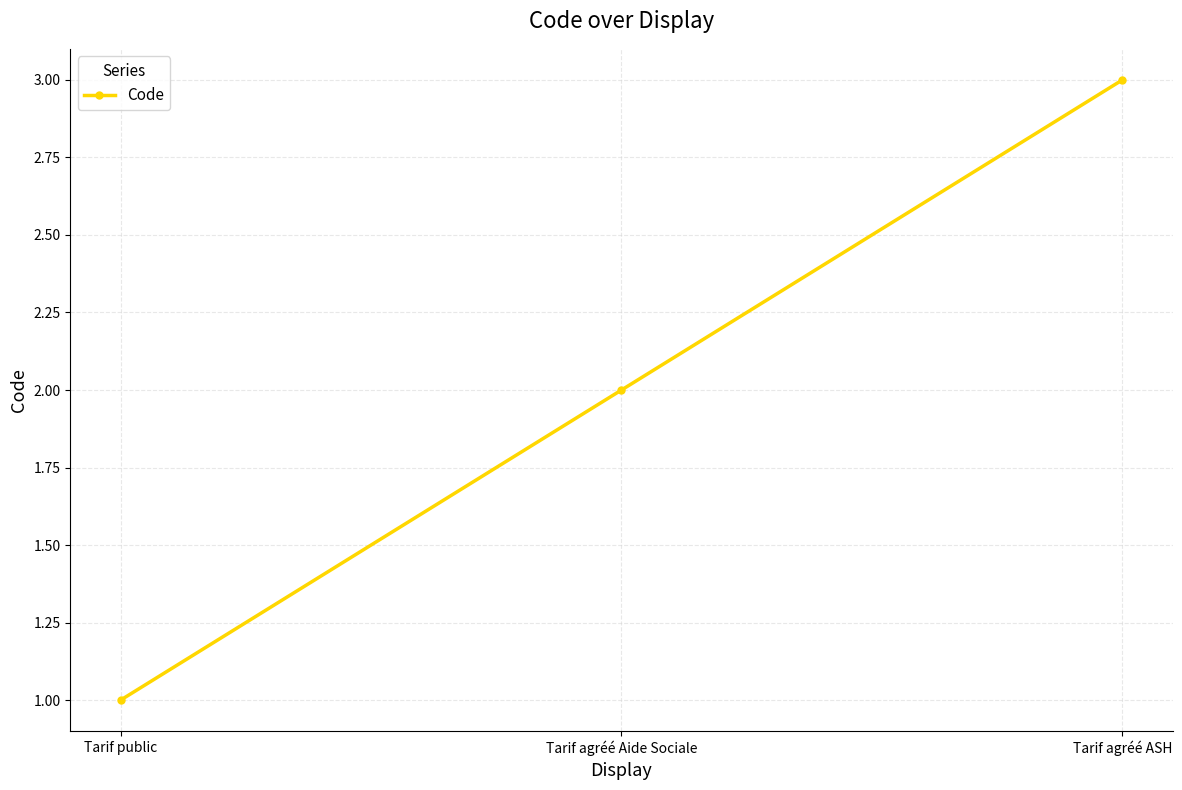

Does the chart display data point markers on the line(s)?

Yes